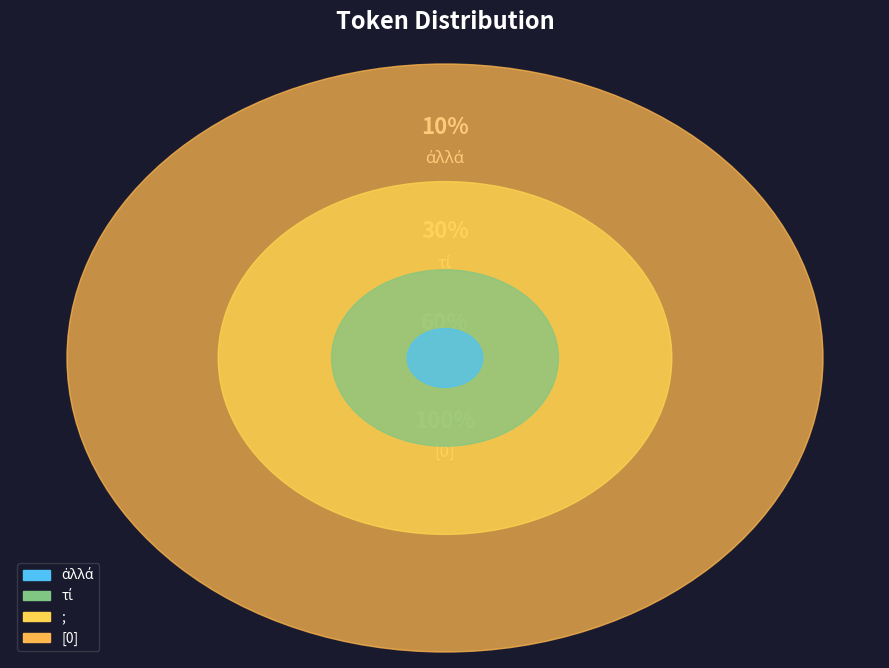

Rank the categories by value from lowest to highest.

ἀλλά, τί, ;, [0]